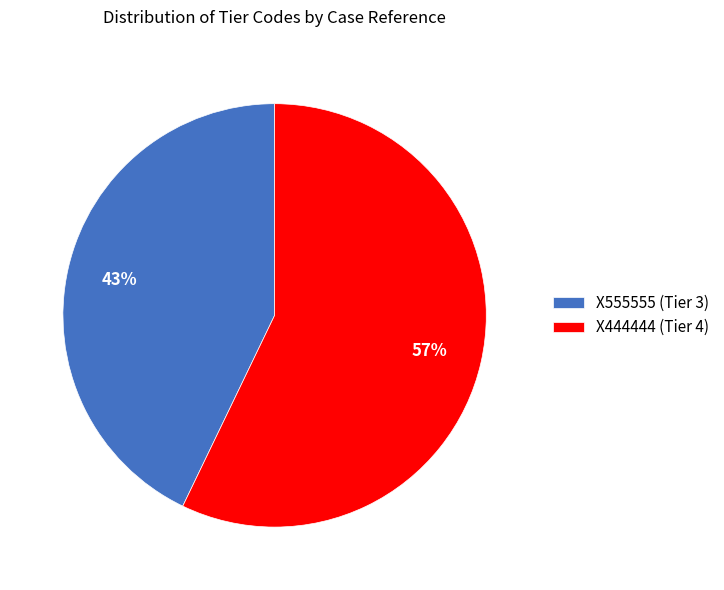

Is there a majority slice in this chart?

Yes